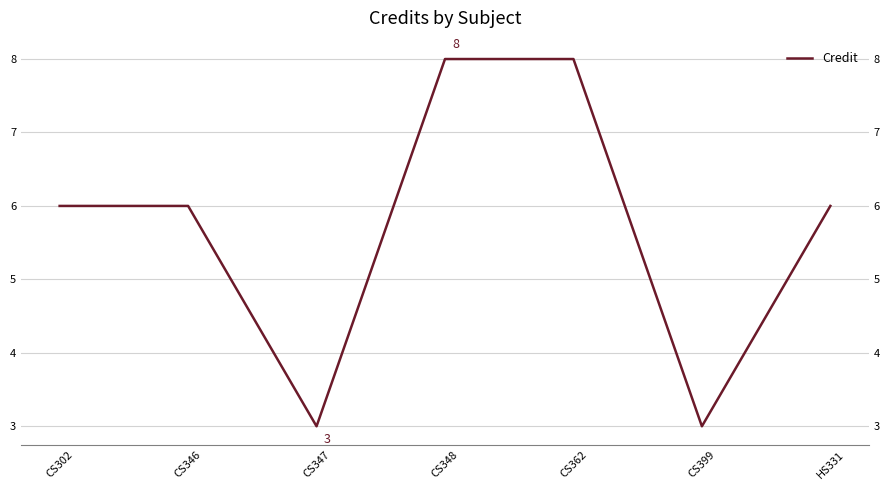

What is the label of the 7th point from the left?

HS331